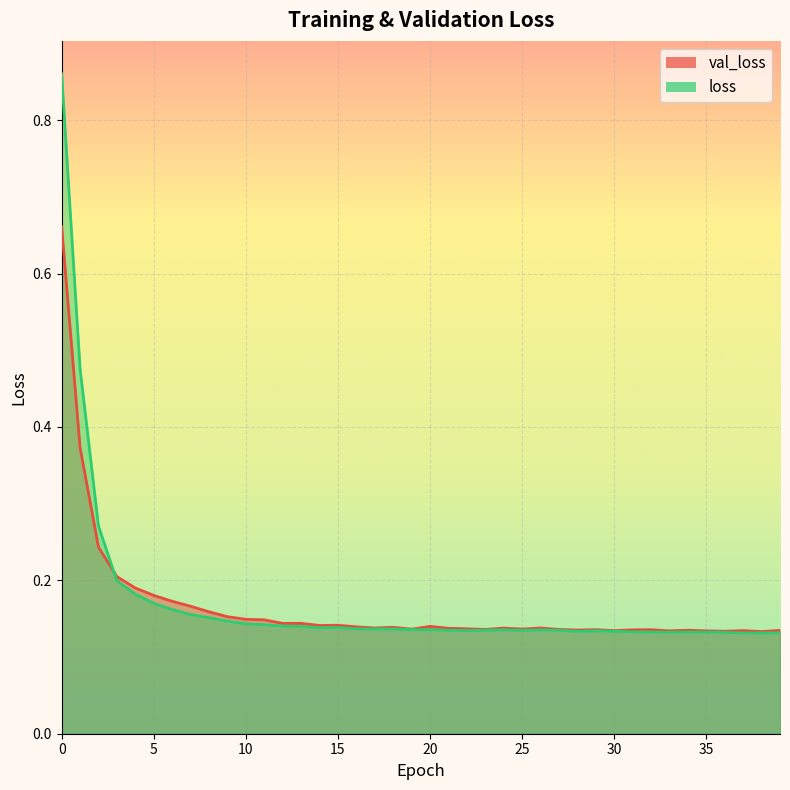

Between 17 and 28, which series saw the biggest shift?

loss